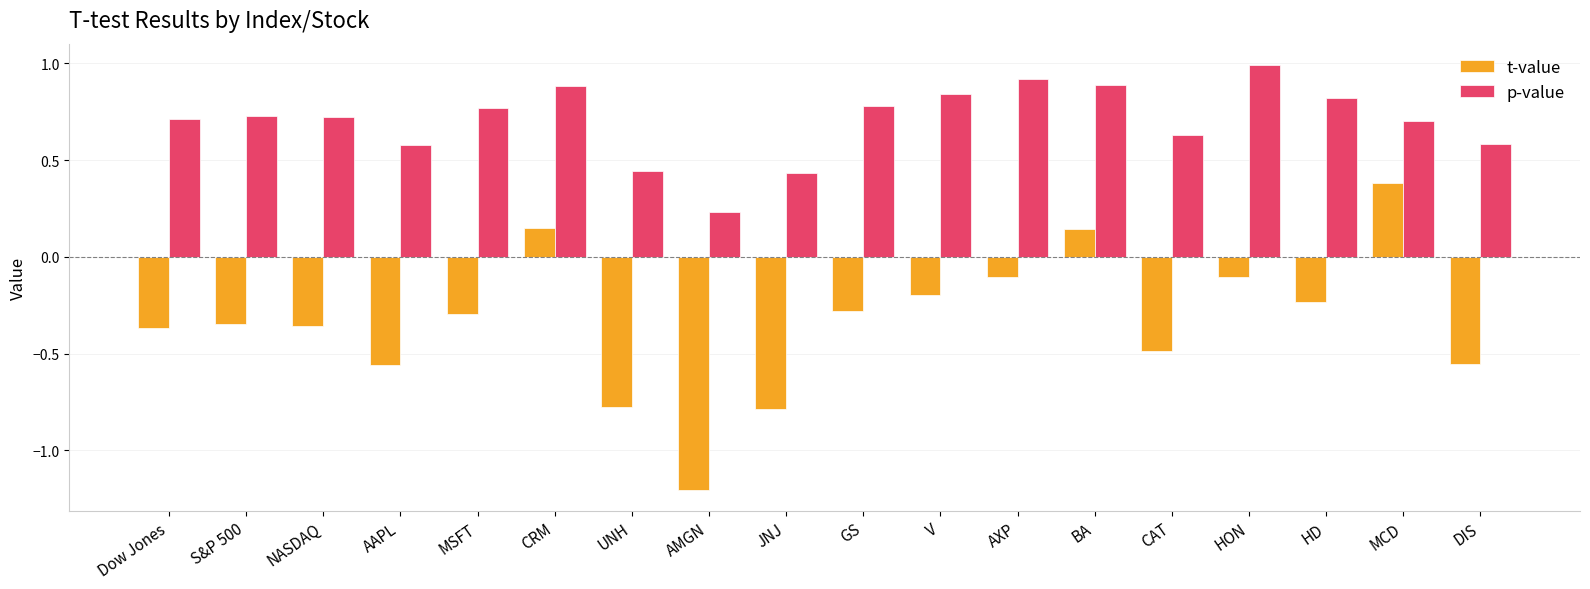

How many data points in t-value are less than 0?

15